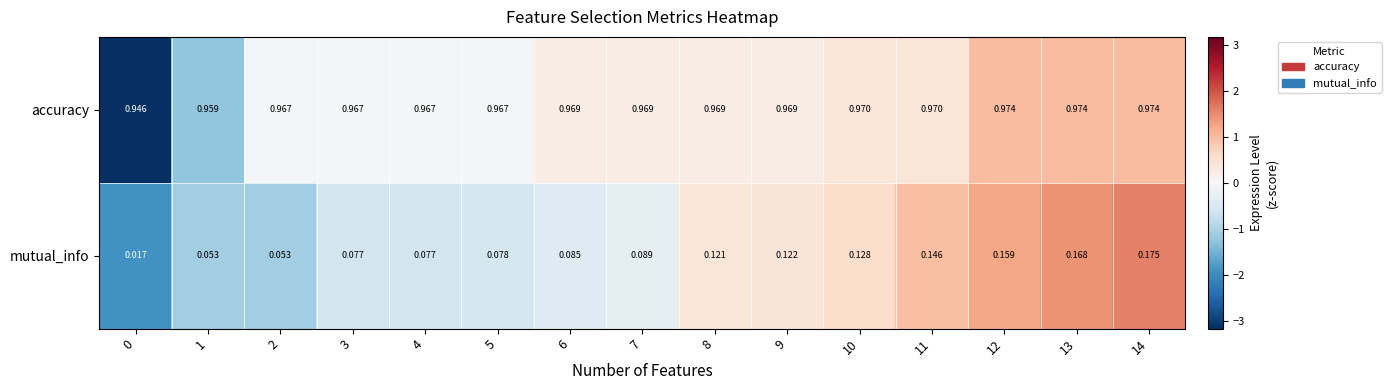

Rank the series at 1 from highest to lowest value.

accuracy, mutual_info